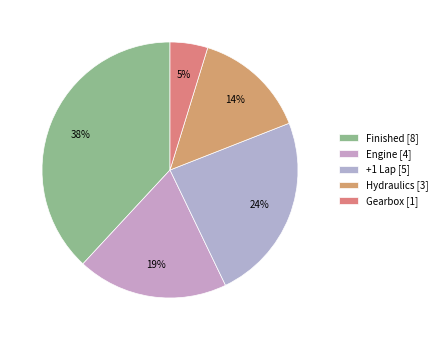

To the nearest percent, what is the difference between the largest and smallest slice percentages?

33%